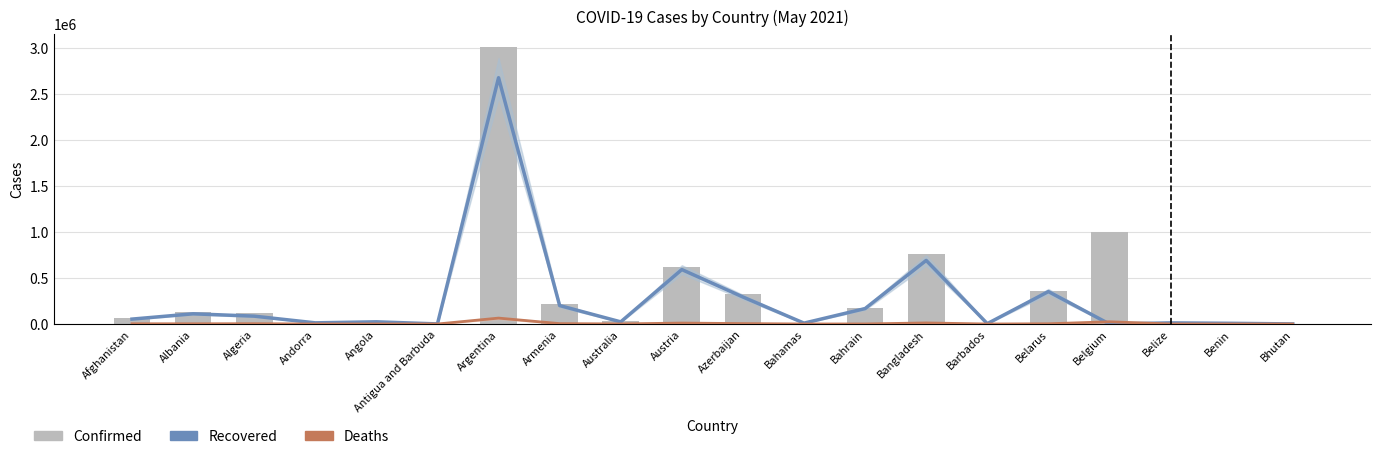

Is it true that Recovered equals 2676197 at Argentina?

True